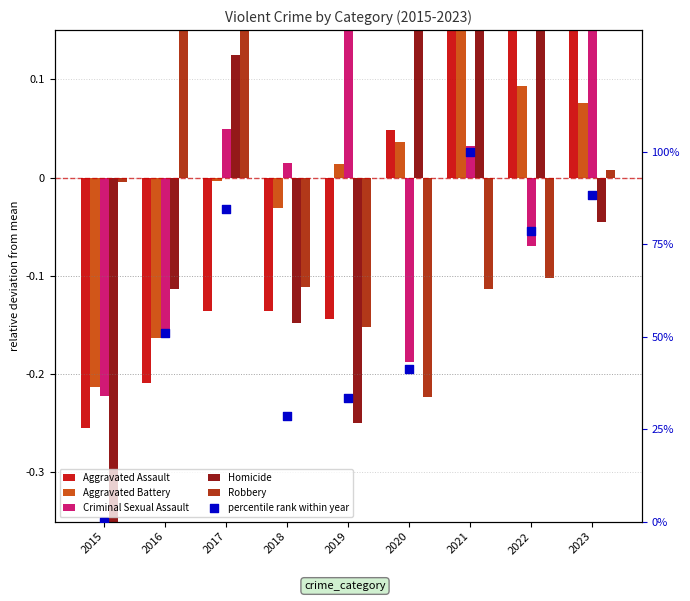

What are all the series names shown in the legend?

Aggravated Assault, Aggravated Battery, Criminal Sexual Assault, Homicide, Robbery, percentile rank within year